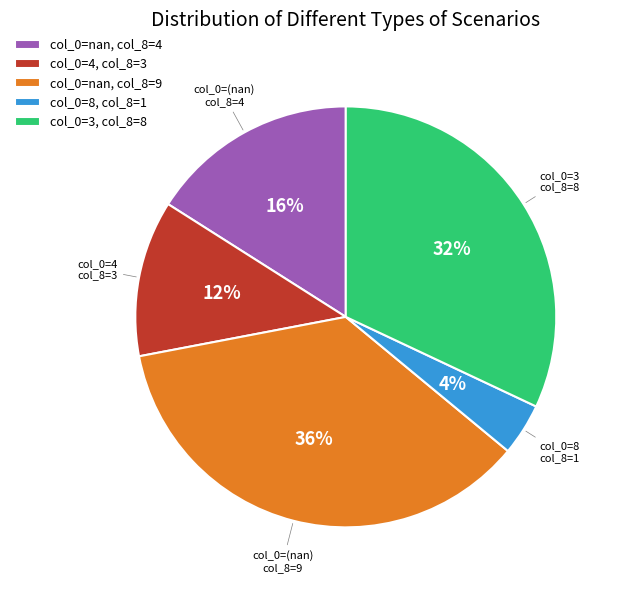

Combined, do col_0=8, col_8=1 and col_0=nan, col_8=9 account for over 50%?

No